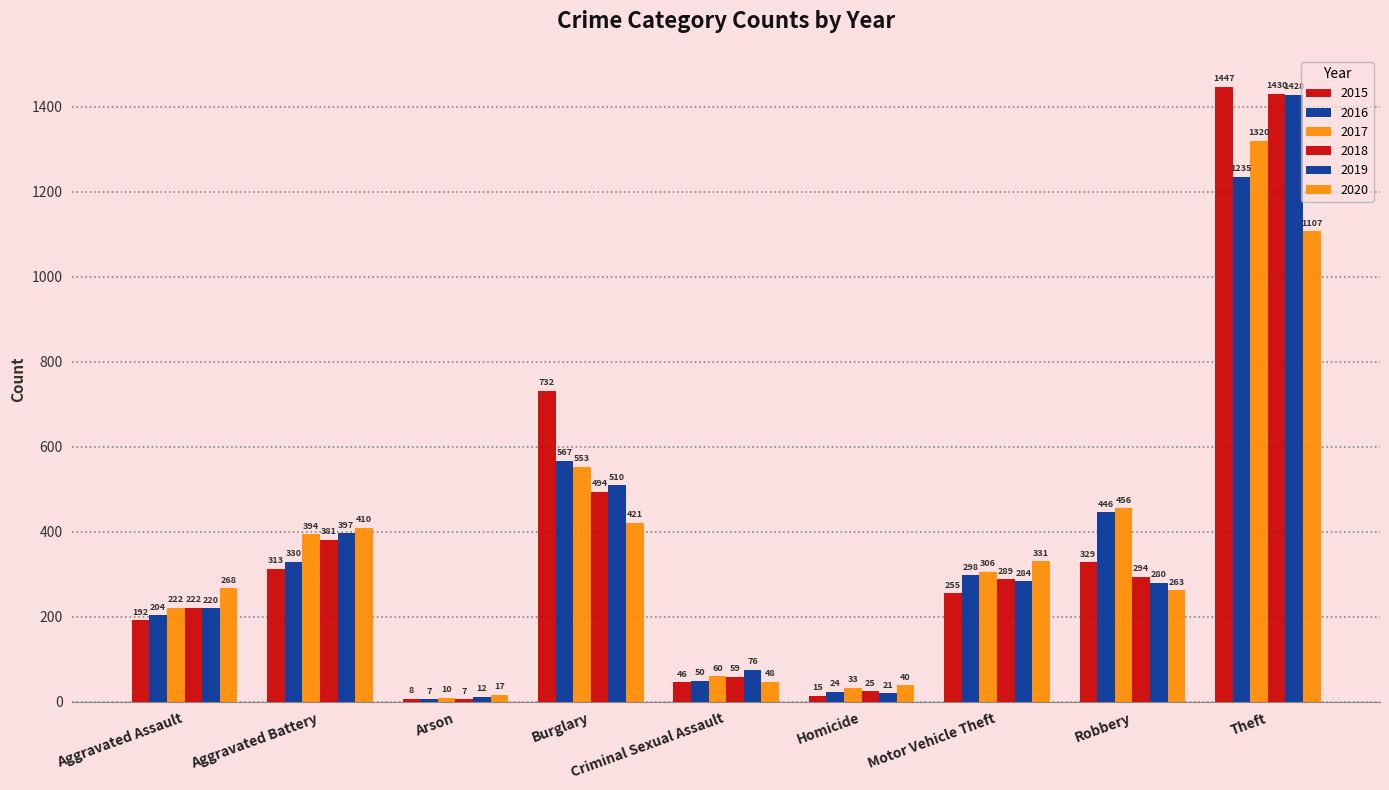

Count the number of categories in the chart.

9